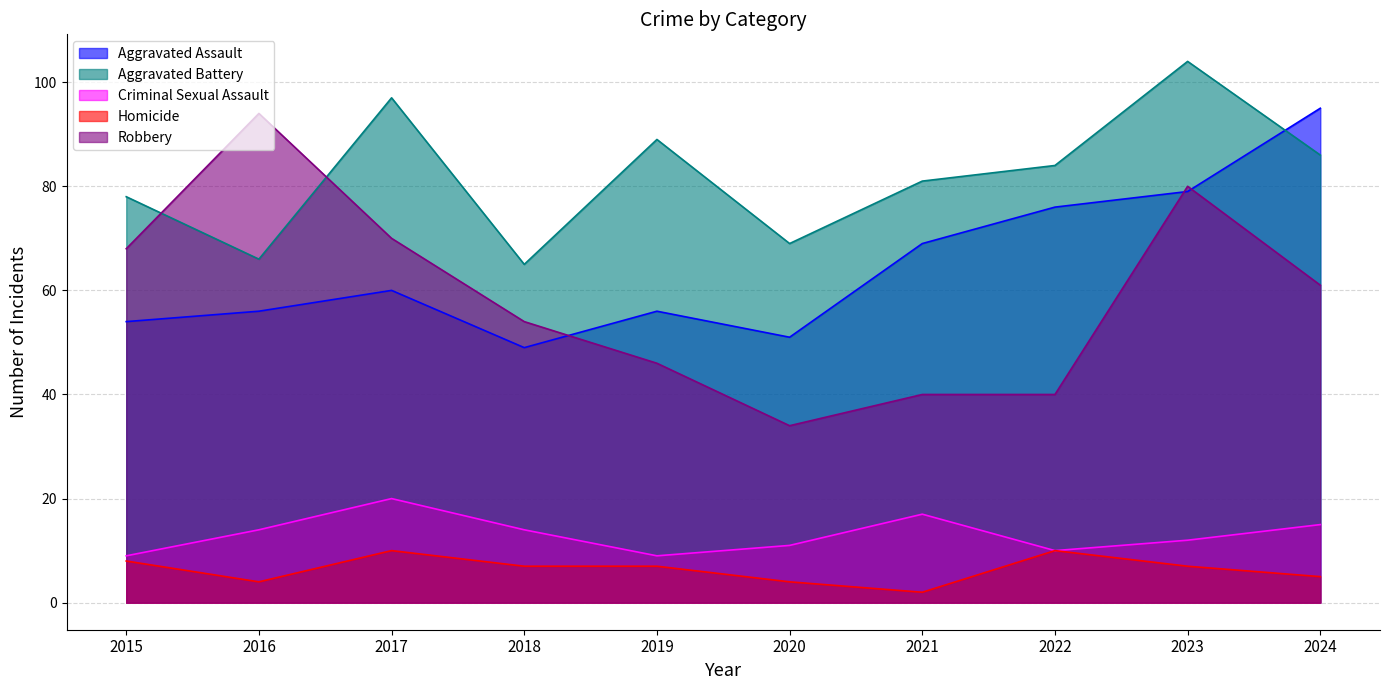

True or false: Criminal Sexual Assault and Aggravated Assault intersect in this chart.

False